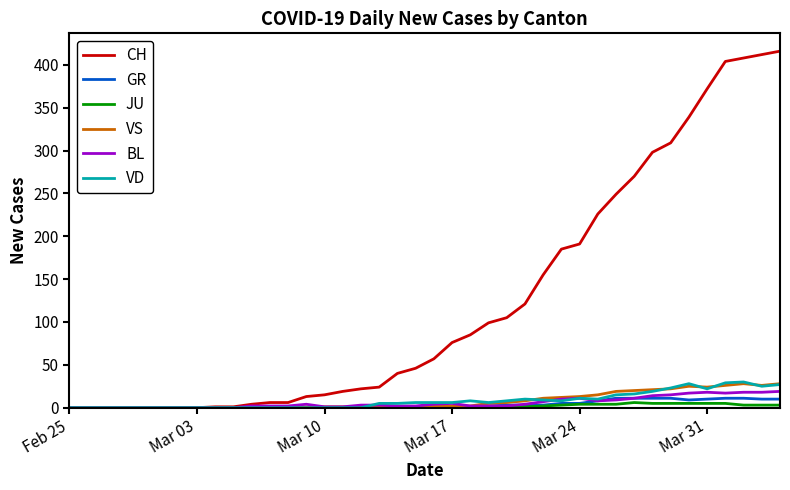

What is the greatest value displayed?

416